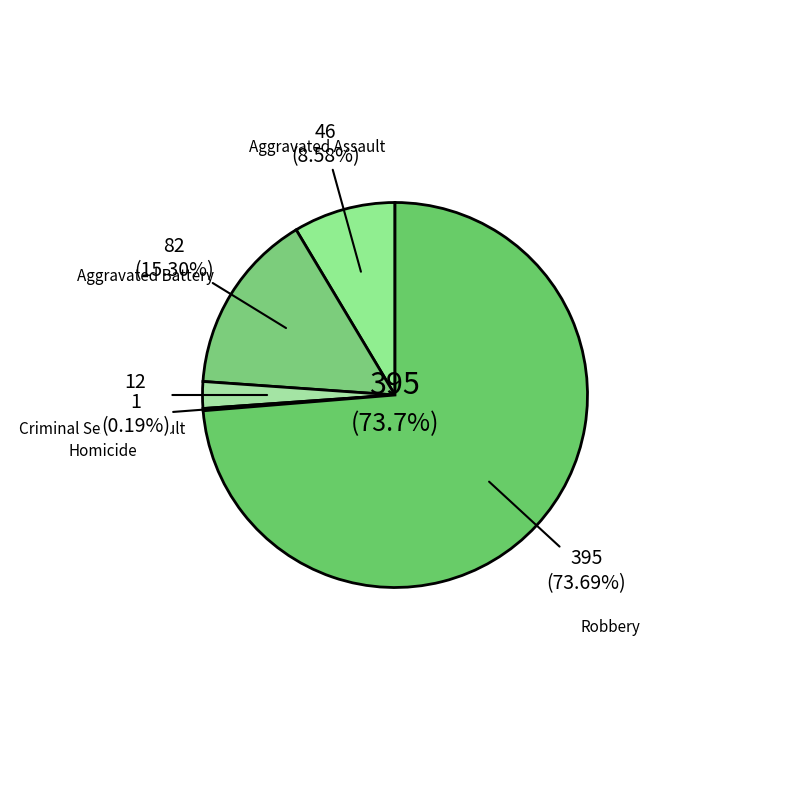

True or false: Robbery accounts for 80% of the total.

False